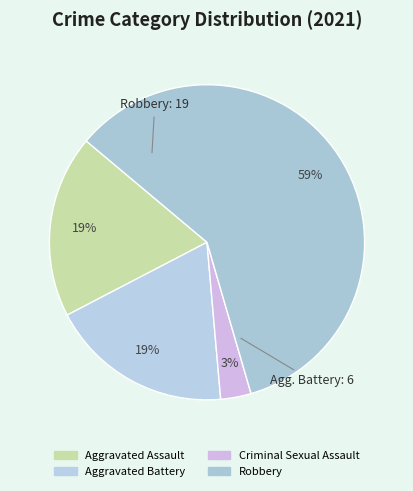

True or false: Criminal Sexual Assault accounts for 12% of the total.

False